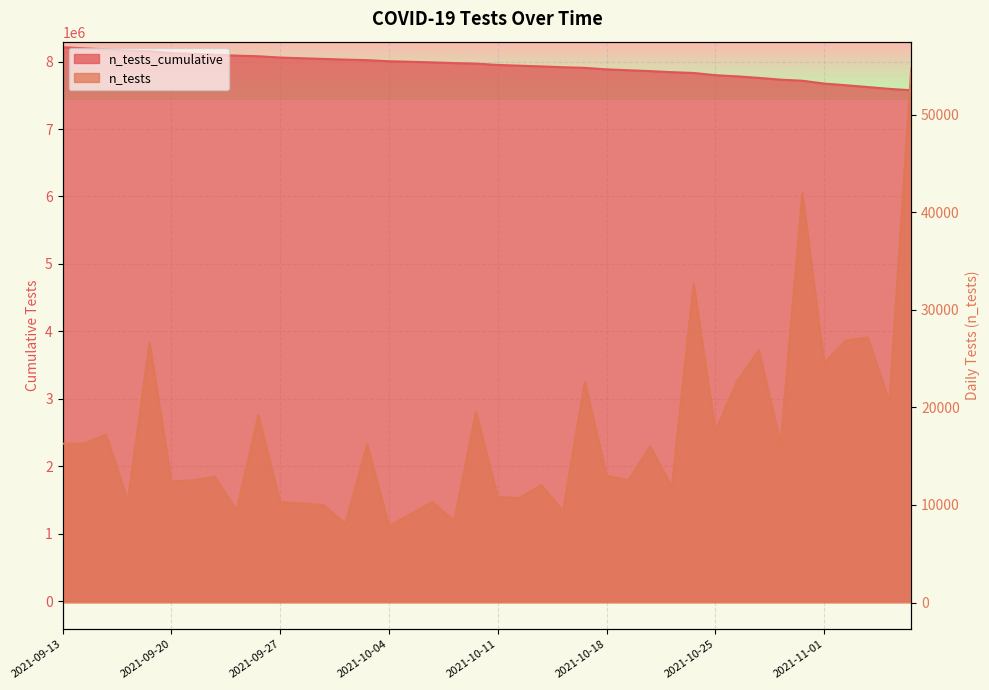

Which label corresponds to the smallest value in the chart?

2021-10-04